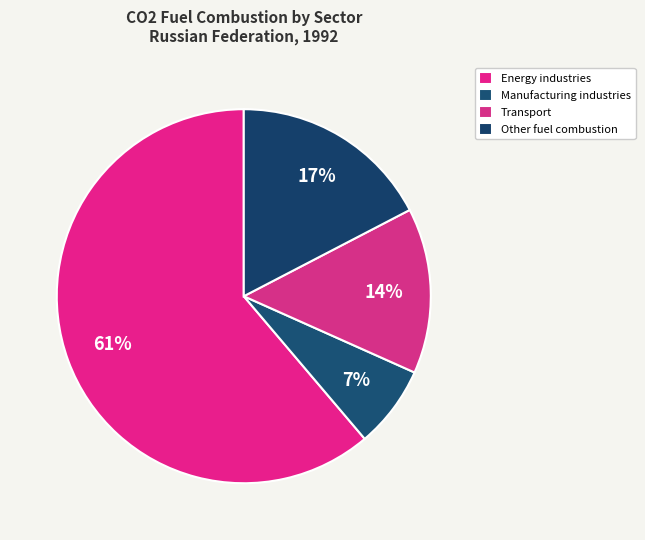

Count the number of slices in the pie.

4